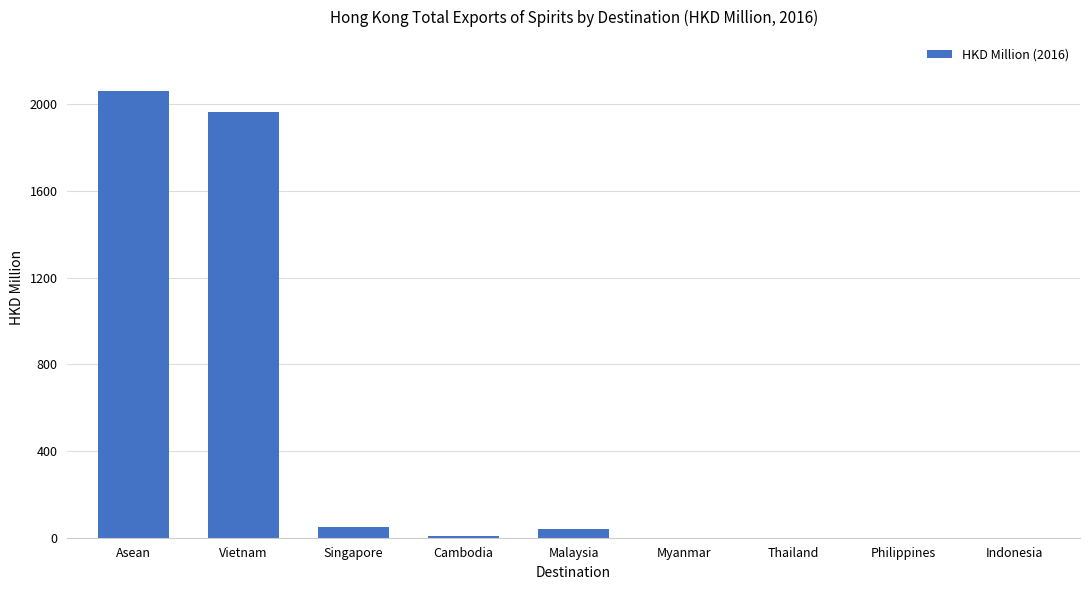

What is the maximum value shown in the chart?

2061.6